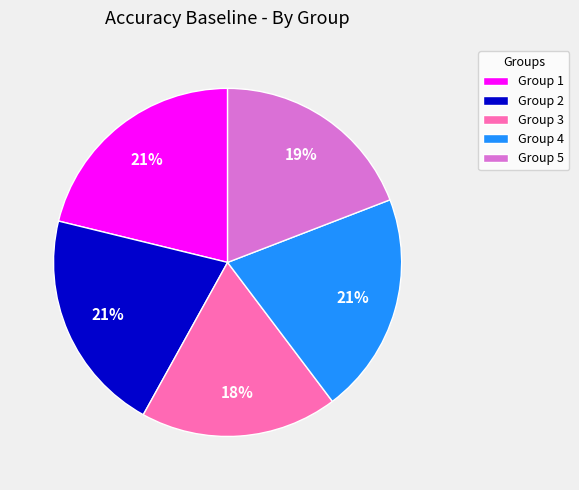

Count the number of slices in the pie.

5